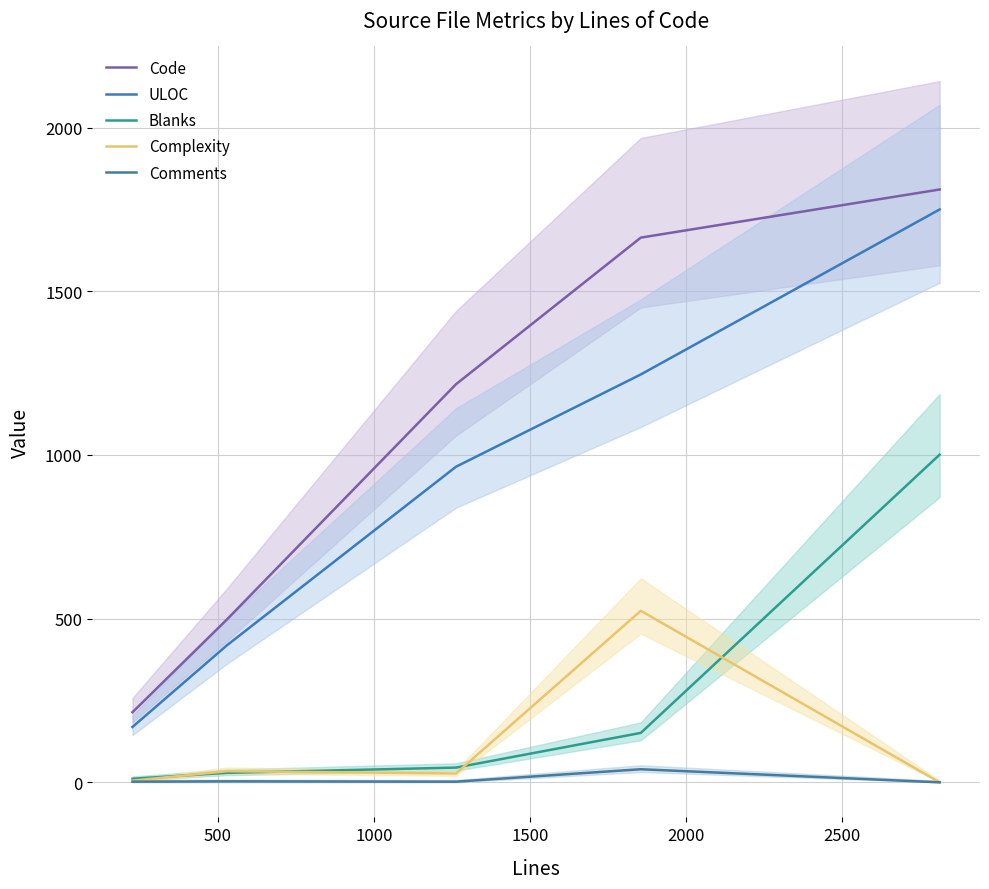

Count the number of data series in this chart.

5